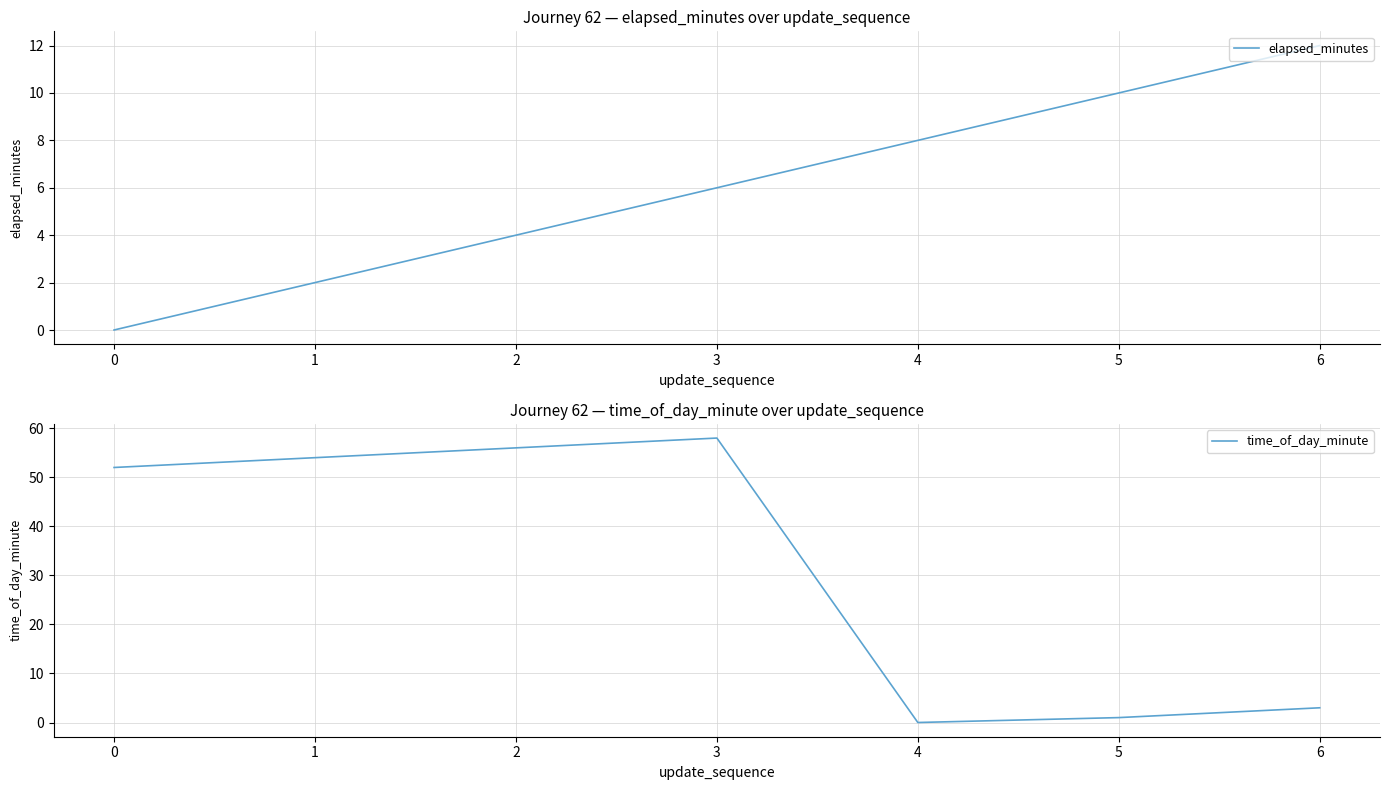

After their last crossing, which series has the higher values: elapsed_minutes or time_of_day_minute?

elapsed_minutes